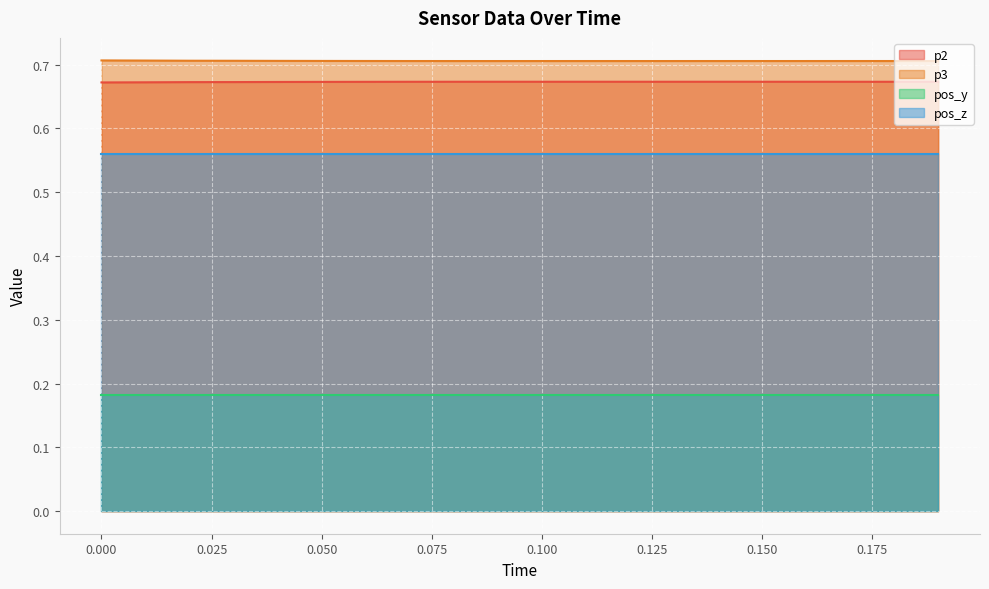

True or false: p3 and p2 intersect in this chart.

False